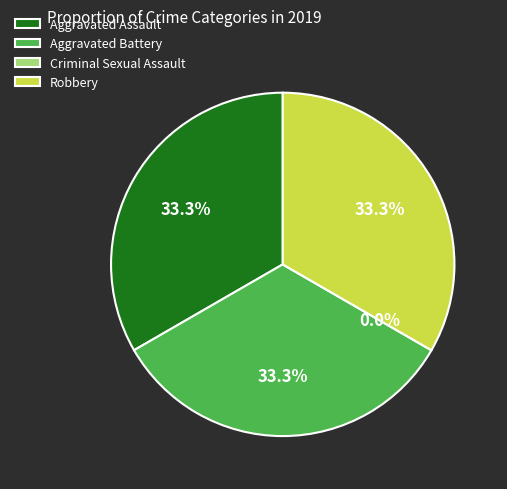

How many segments does this pie chart have?

4